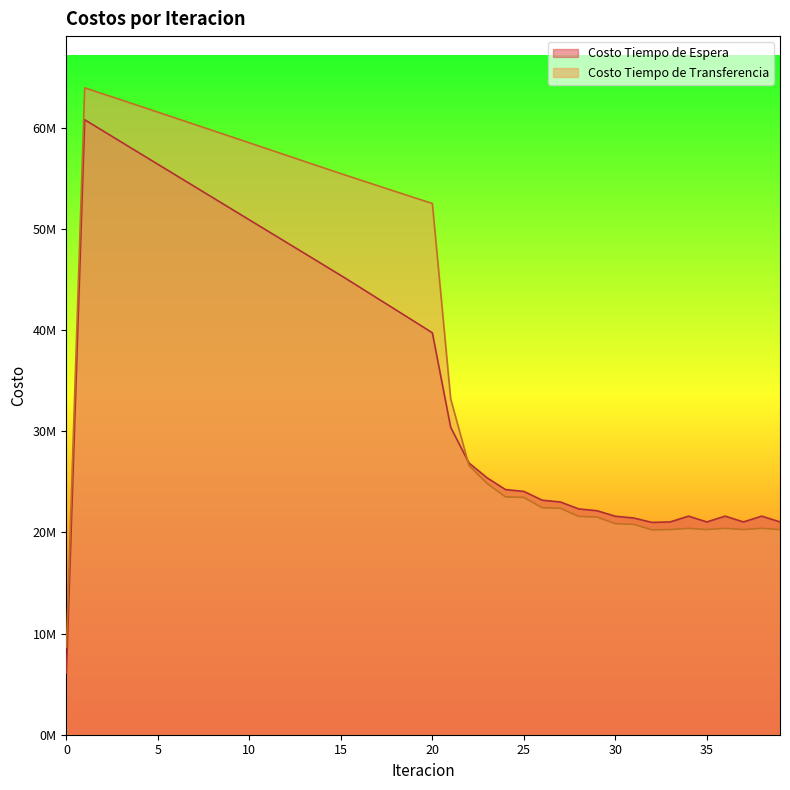

How many intersections are there between Costo Tiempo de Espera and Costo Tiempo de Transferencia?

1